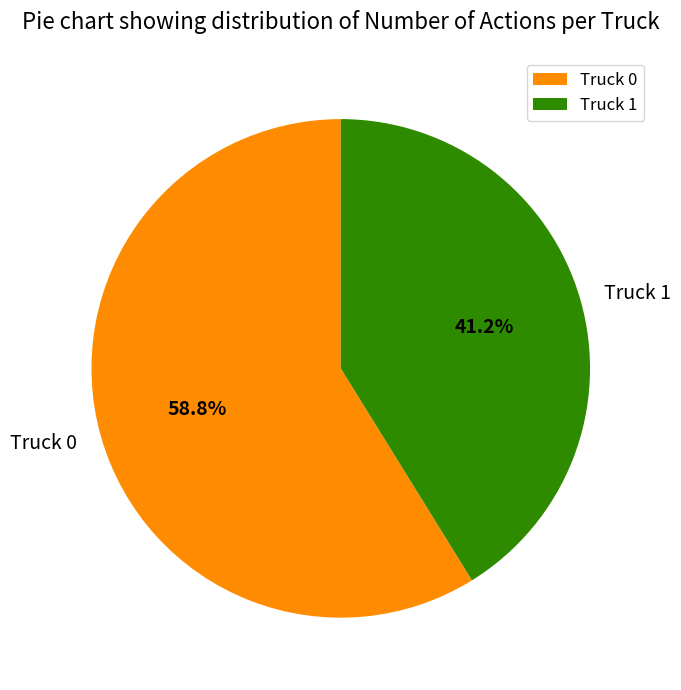

To the nearest percent, what is the difference between the Truck 0 and Truck 1 slice percentages?

18%